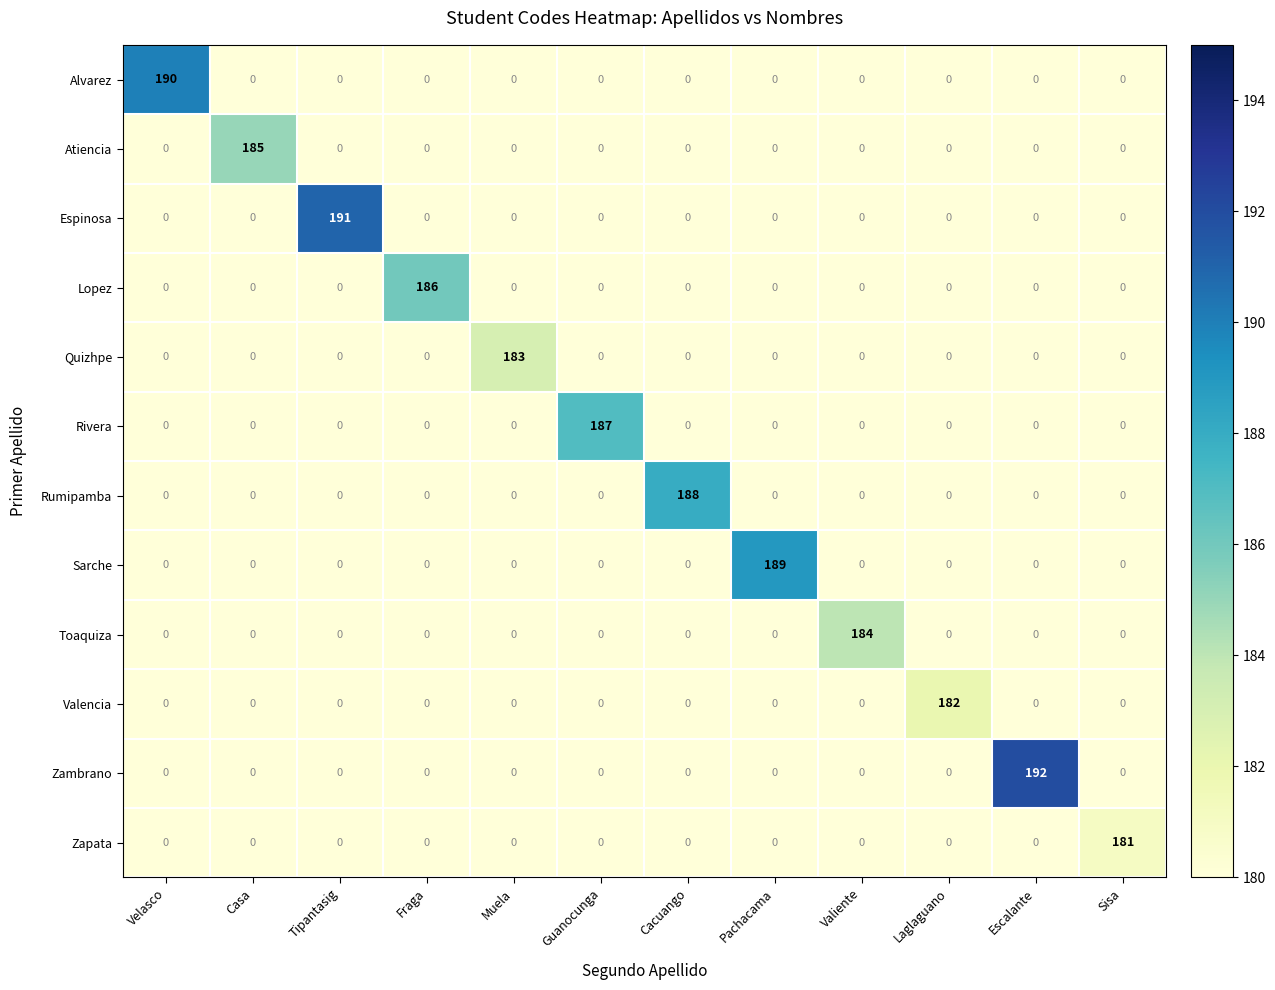

Which series has the widest spread of values?

Zambrano